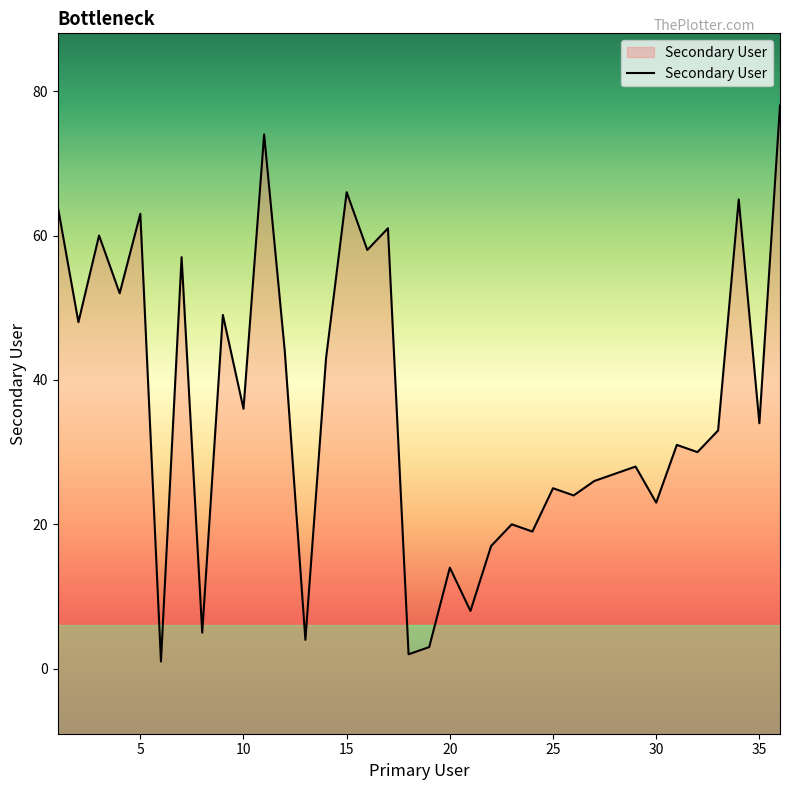

Reading right to left, what are all the values shown in this chart?

78	34	65	33	30	31	23	28	27	26	24	25	19	20	17	8	14	3	2	61	58	66	43	4	44	74	36	49	5	57	1	63	52	60	48	64